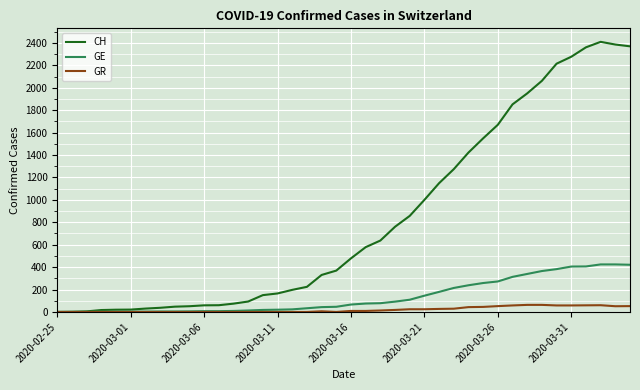

How many values in the GR series are below 9?

20